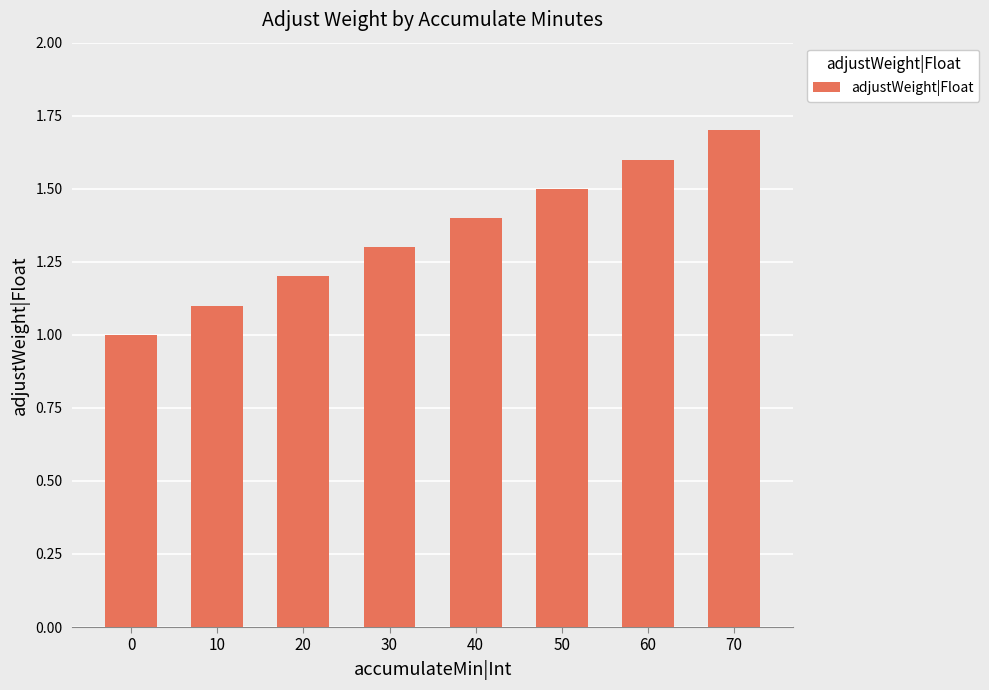

True or false: the data shows 1.3 at 30.

True